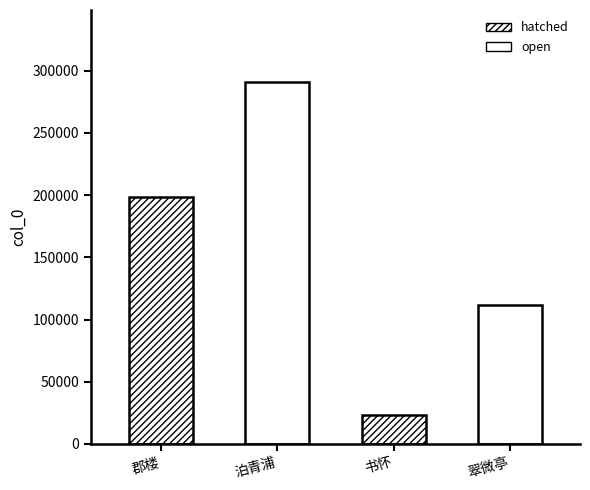

Reading right to left, extract all data points from this chart.

112061	23133	290709	198897